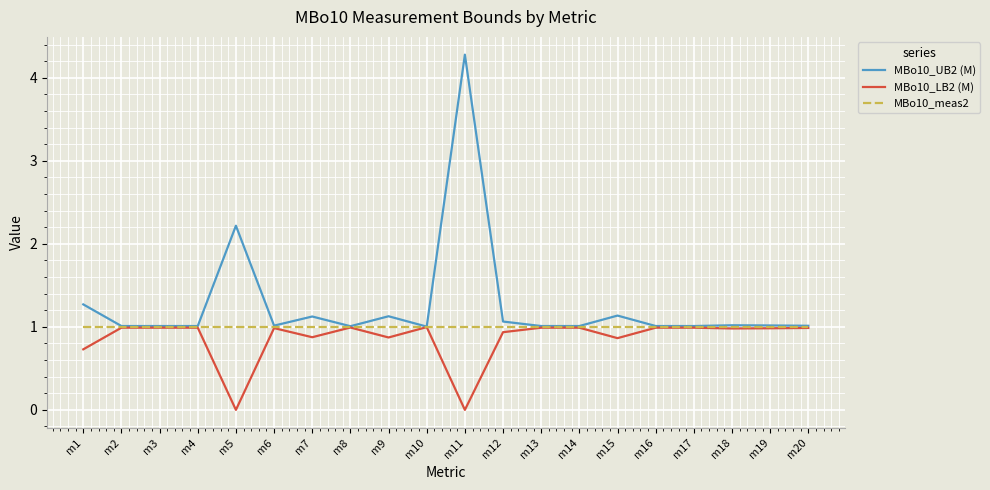

Which series has the largest total across all categories?

MBo10_UB2 (M)